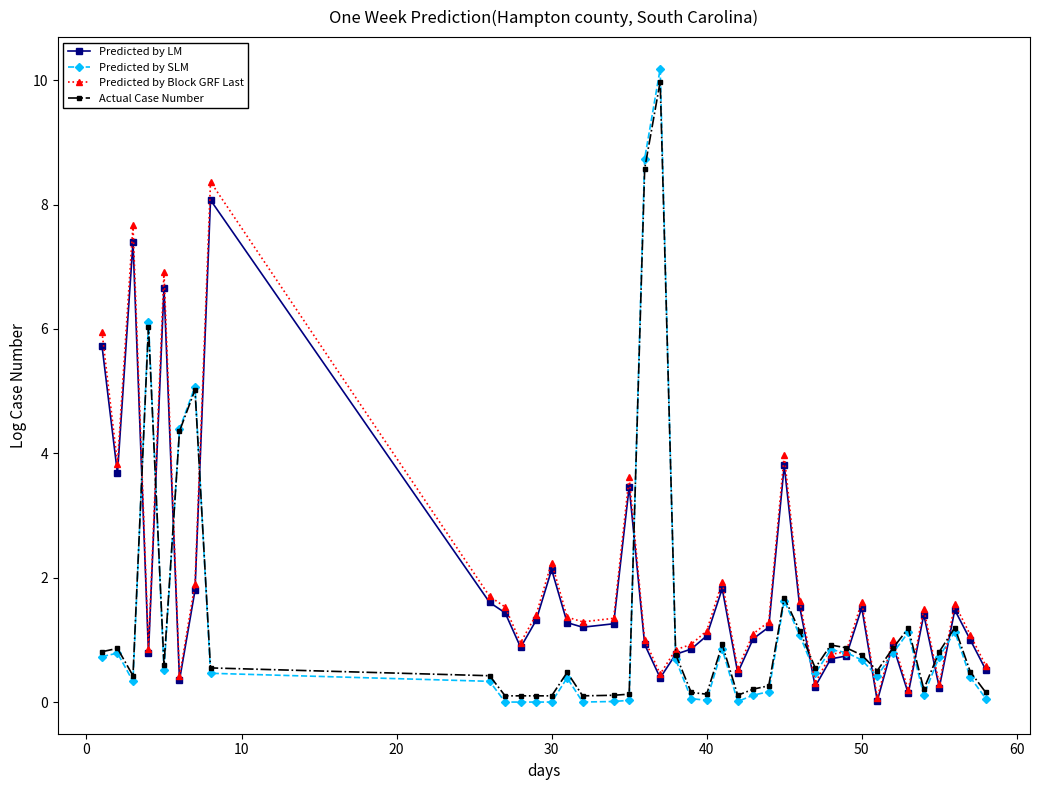

Which series has the widest spread of values?

Predicted by SLM